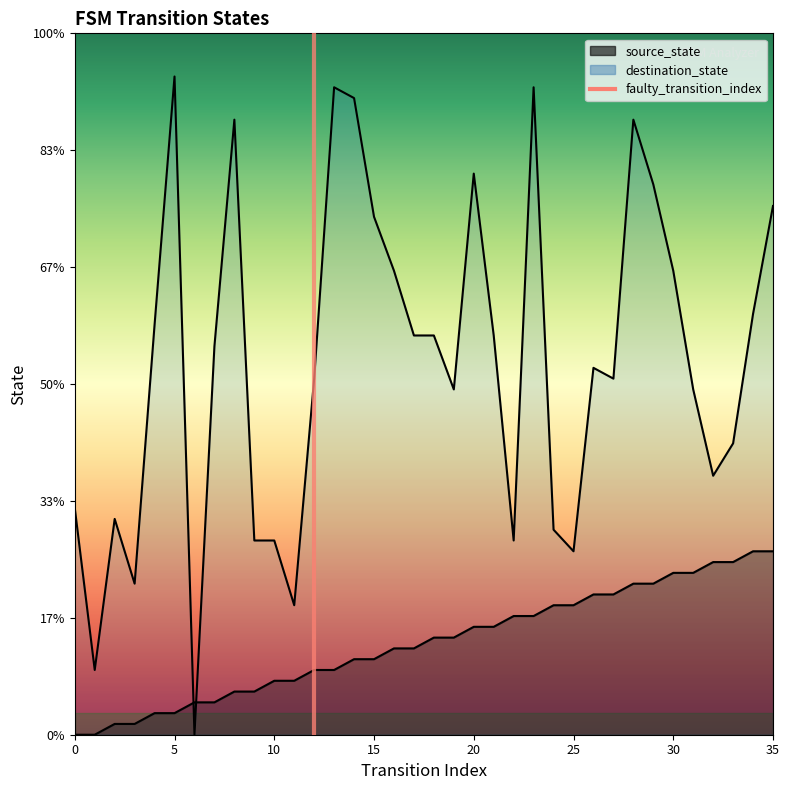

Which series has the widest spread of values?

destination_state